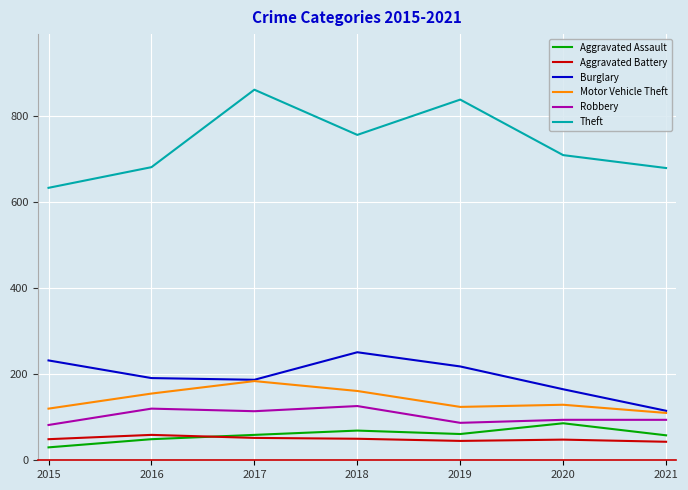

Does the chart have visible grid lines?

Yes